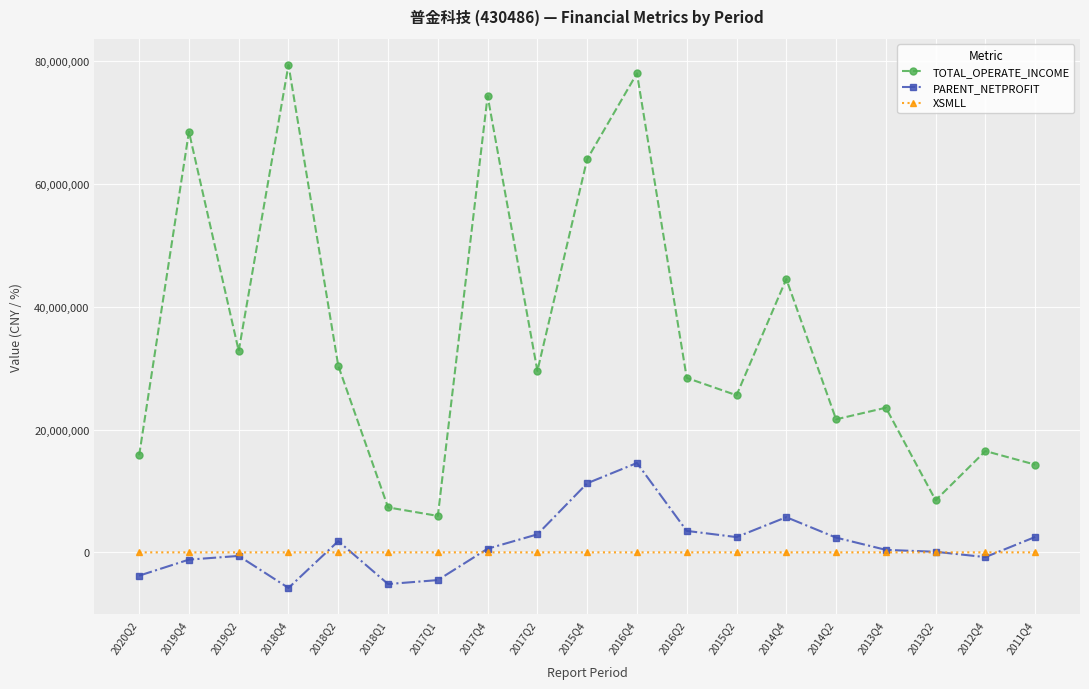

True or false: TOTAL_OPERATE_INCOME has more than 2 points higher than both neighbors.

True